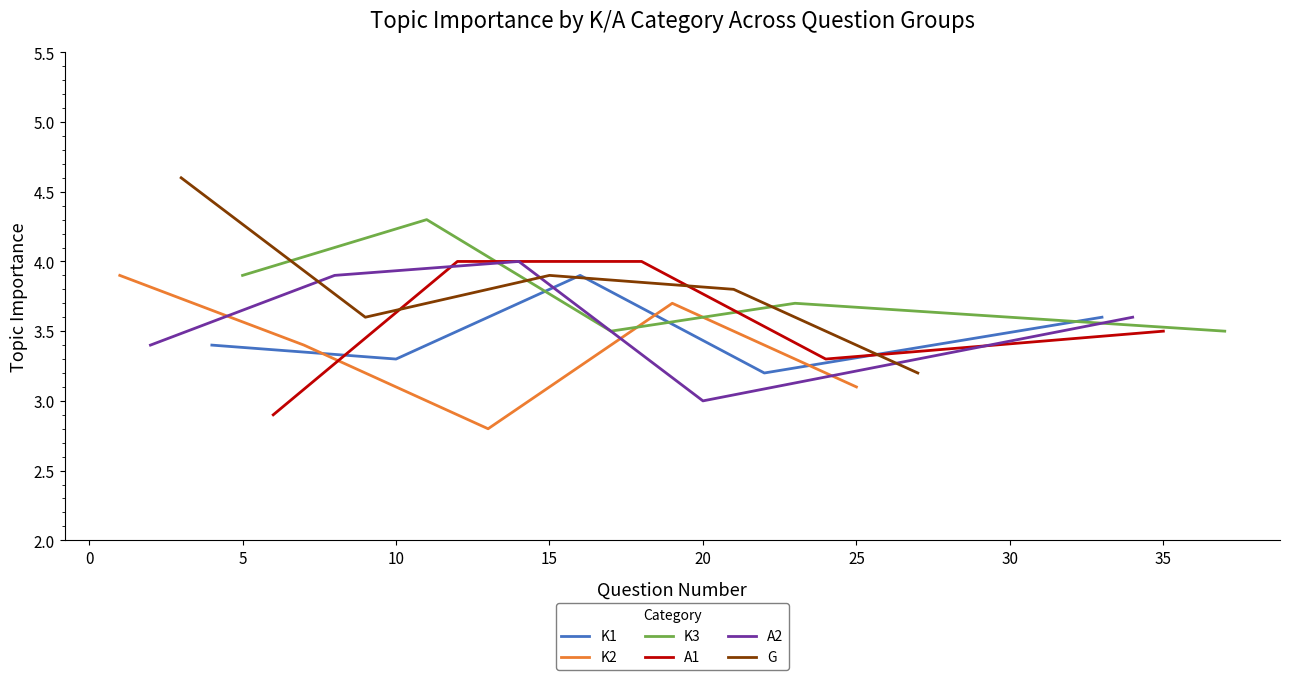

True or false: A1 has more than 1 points higher than both neighbors.

False